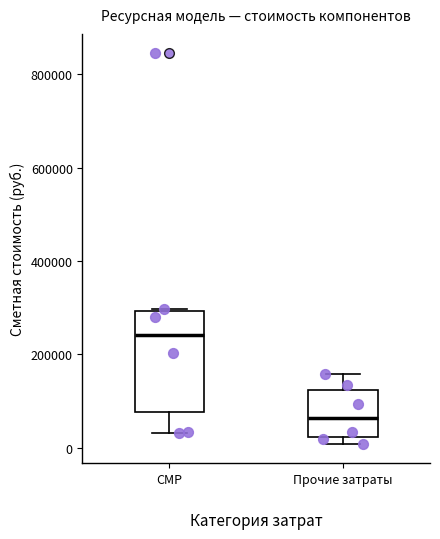

Reading left to right, transcribe this box plot: for each box, give where its median line is, the range the box spans, and where its two whiskers end, as read against the y-axis. The values are not printed on the chart, so give them approximately, as read against the axis.

СМР: median 240000, box 80000 to 300000, whiskers 40000 to 300000
Прочие затраты: median 60000, box 20000 to 120000, whiskers 0 to 160000